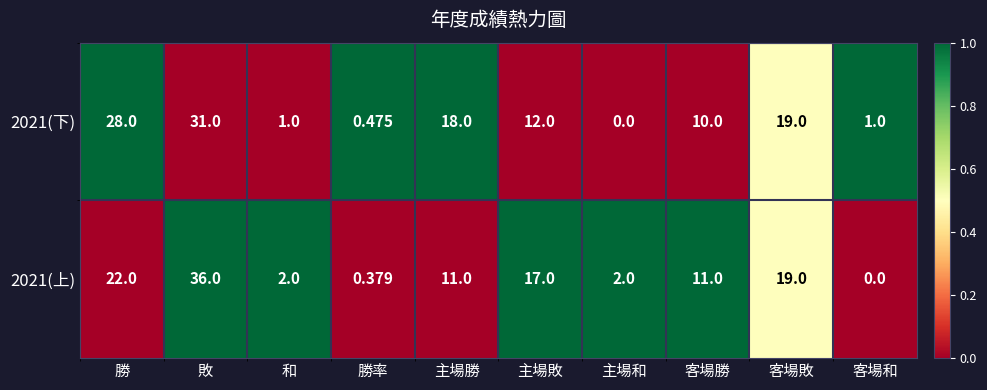

At which label does 2021(下) reach its minimum?

主場和